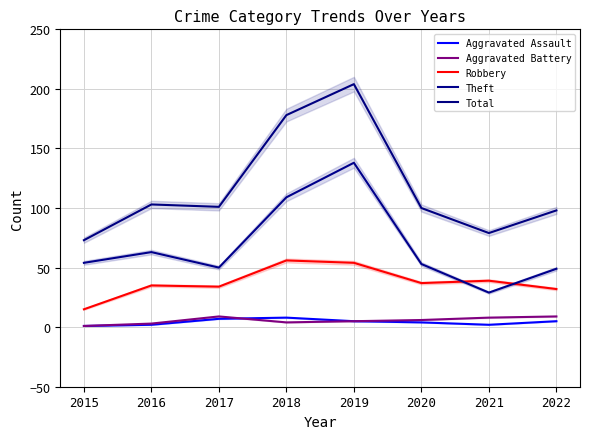

List the series in order of their peak value, highest first.

Total, Theft, Robbery, Aggravated Battery, Aggravated Assault